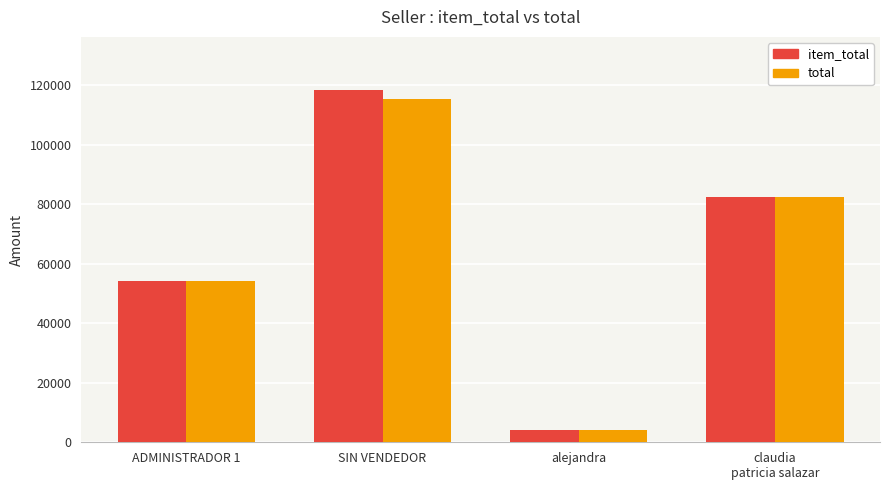

What is the value of the item_total bar at the 2nd from the left?

118500